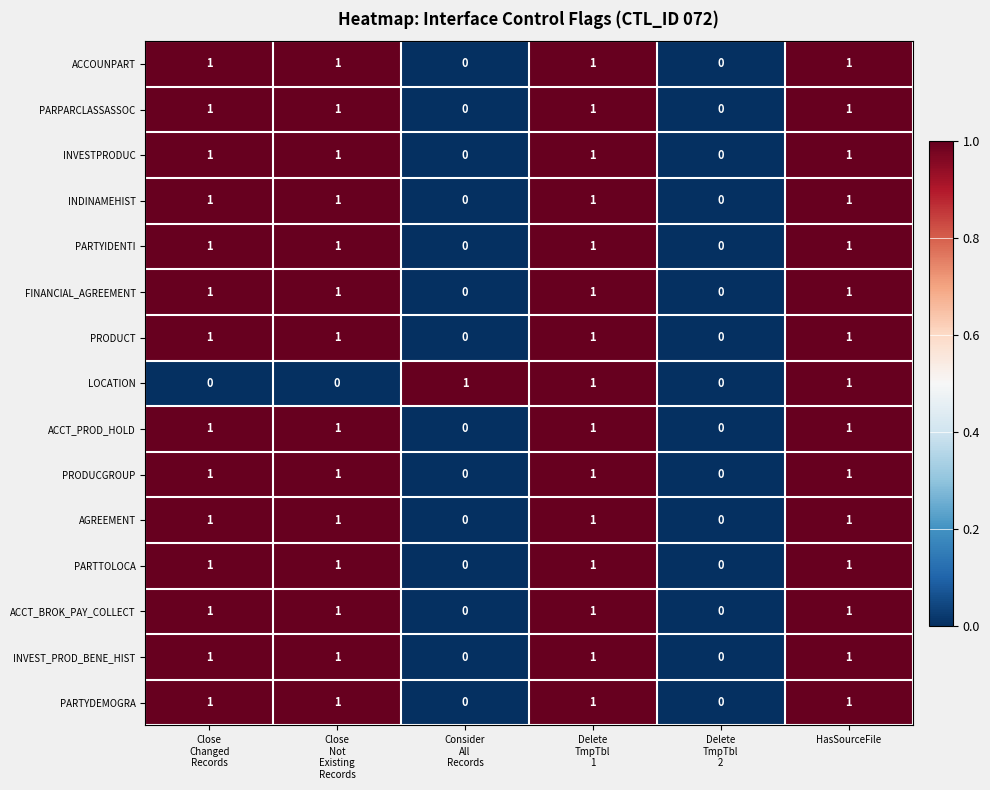

How many PRODUCT values are between 0 and 1?

6